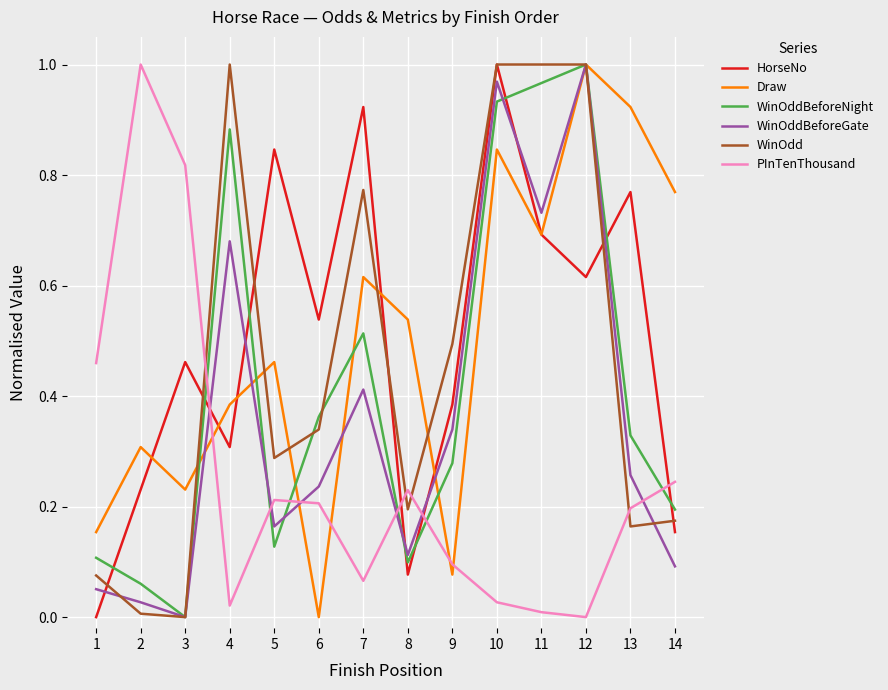

How many values in the HorseNo series exceed 0?

13